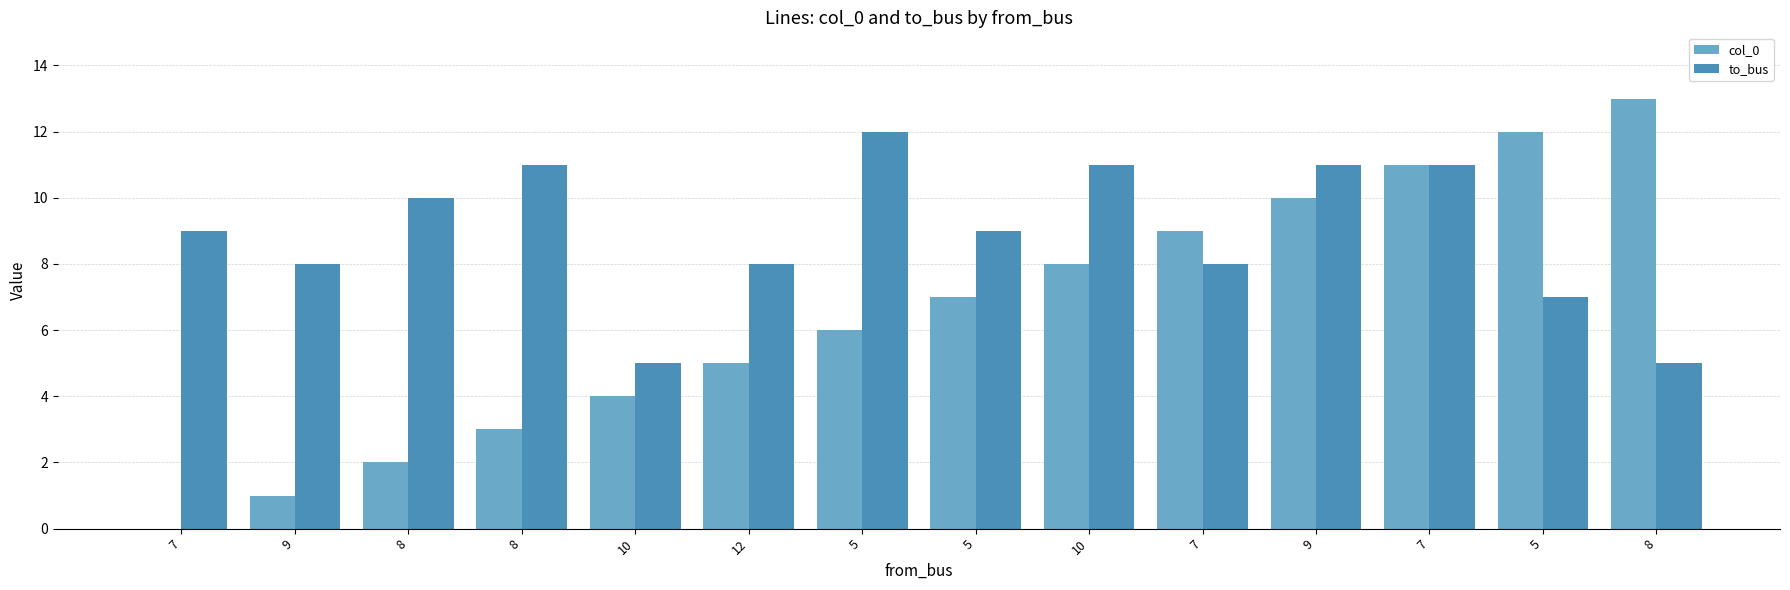

What is the sum of all col_0 values?

91